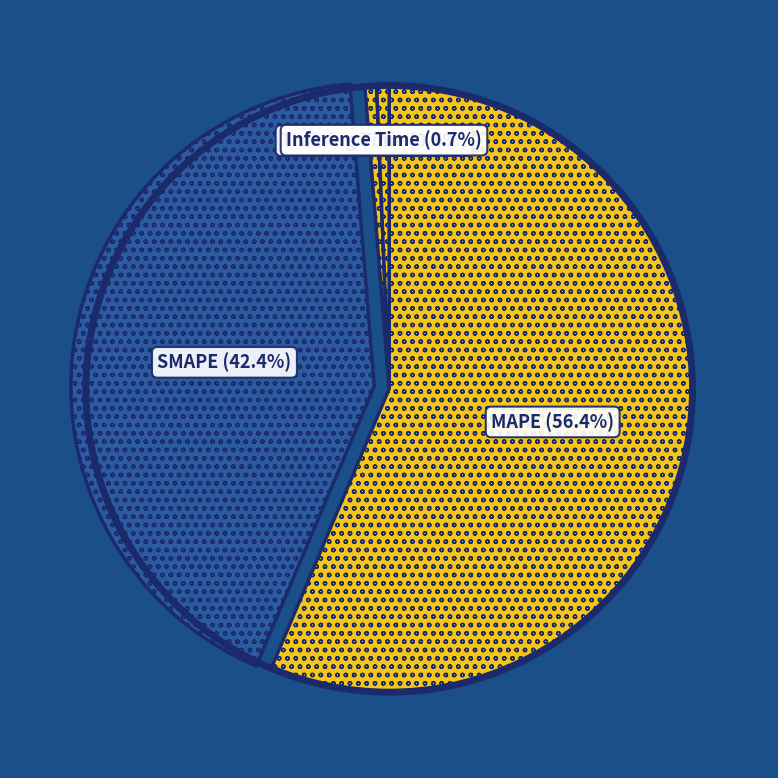

How many segments does this pie chart have?

4